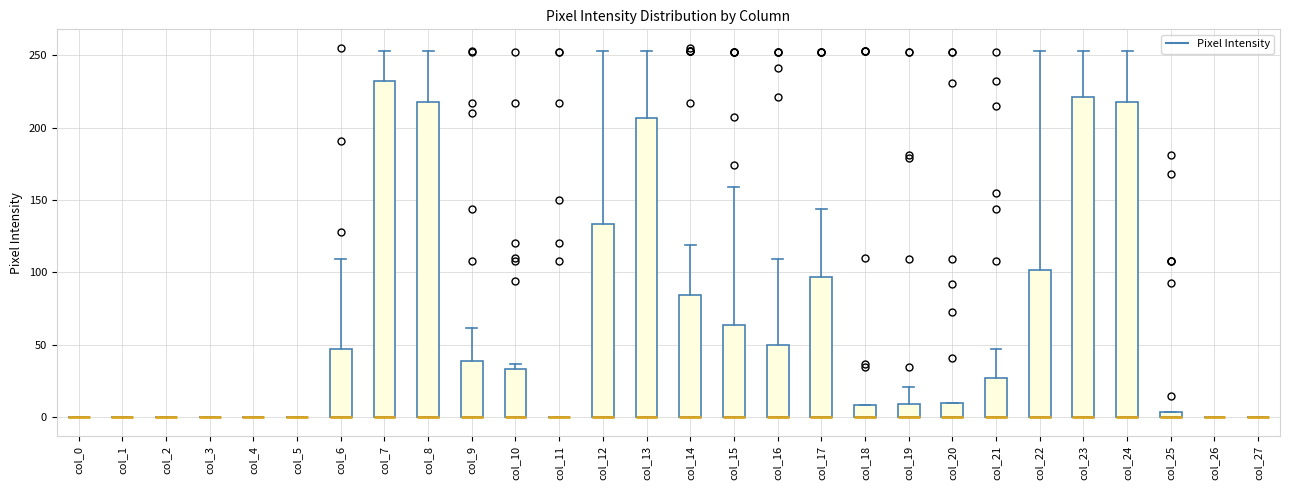

Where is the upper edge of the box for col_9 on the y-axis? The values are not printed on the chart, so give them approximately, as read against the axis.

40